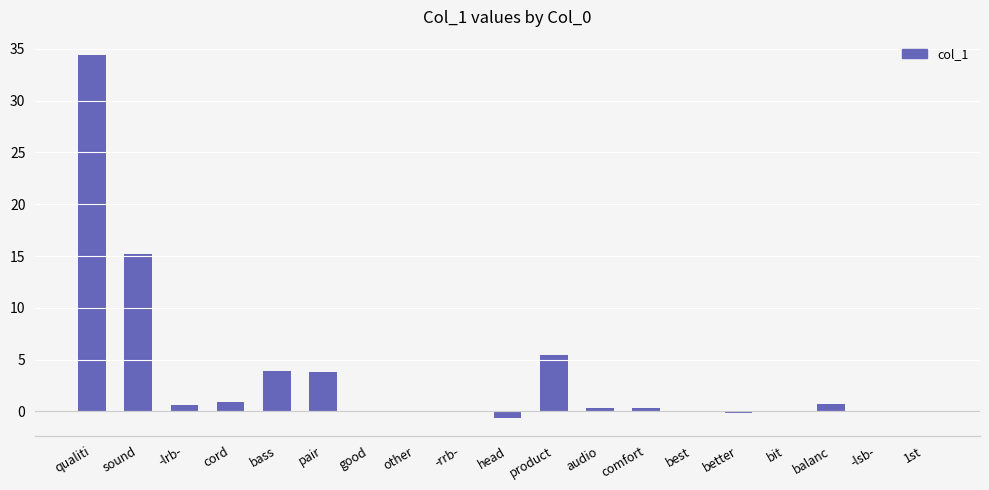

Which label corresponds to the largest value in the chart?

qualiti